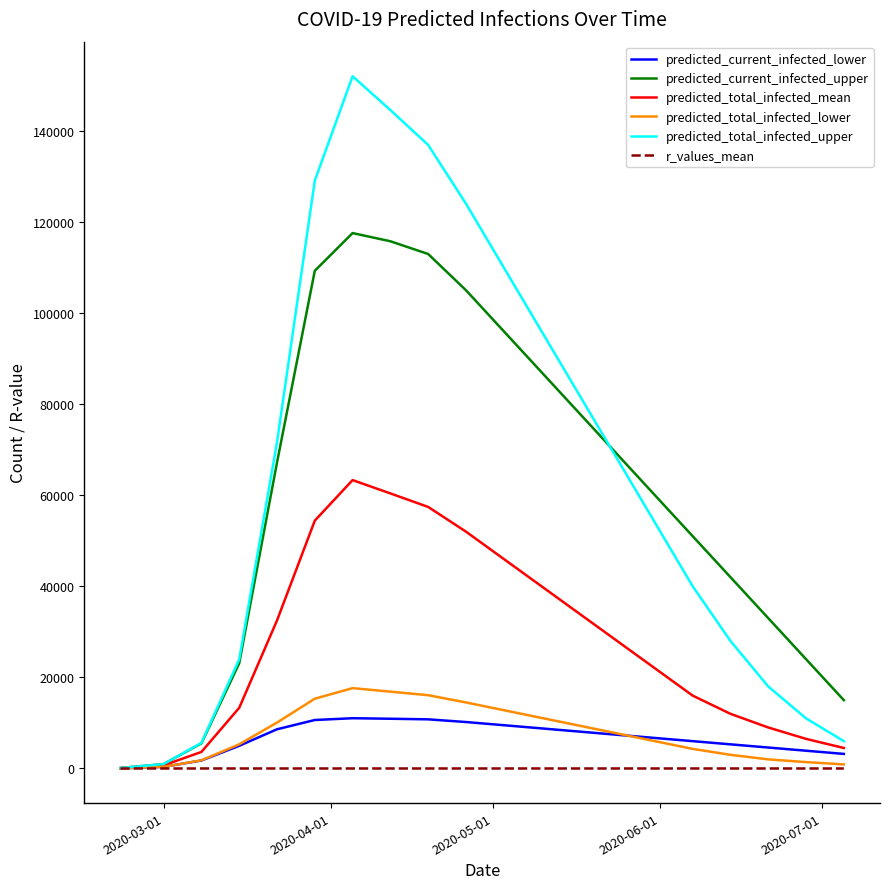

What is the greatest value displayed?

151965.0